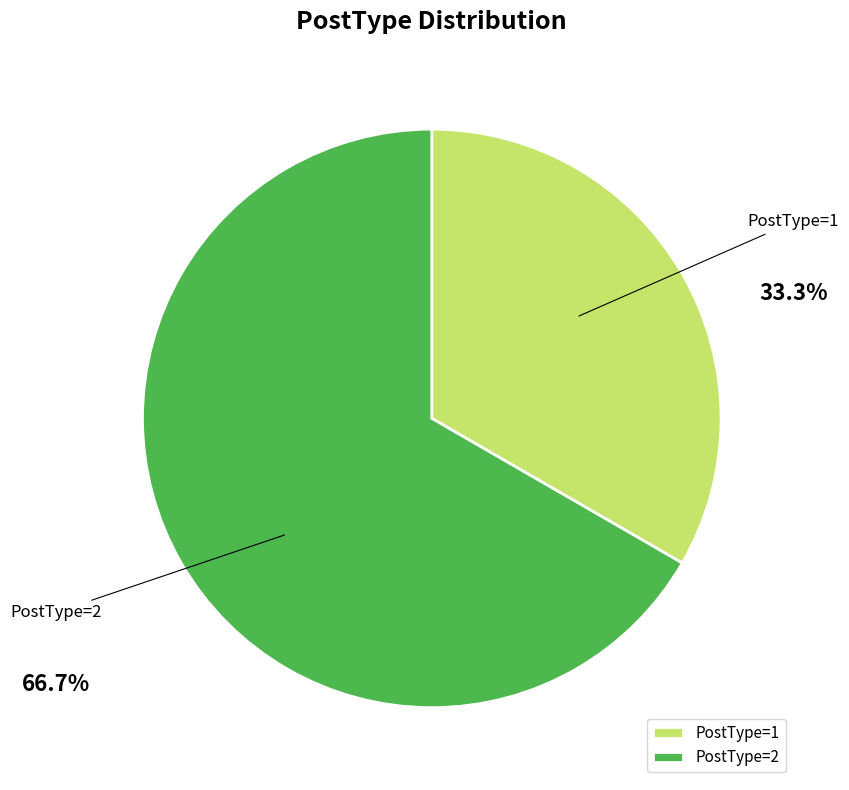

What percentage do PostType=1 and PostType=2 together represent?

100.0%